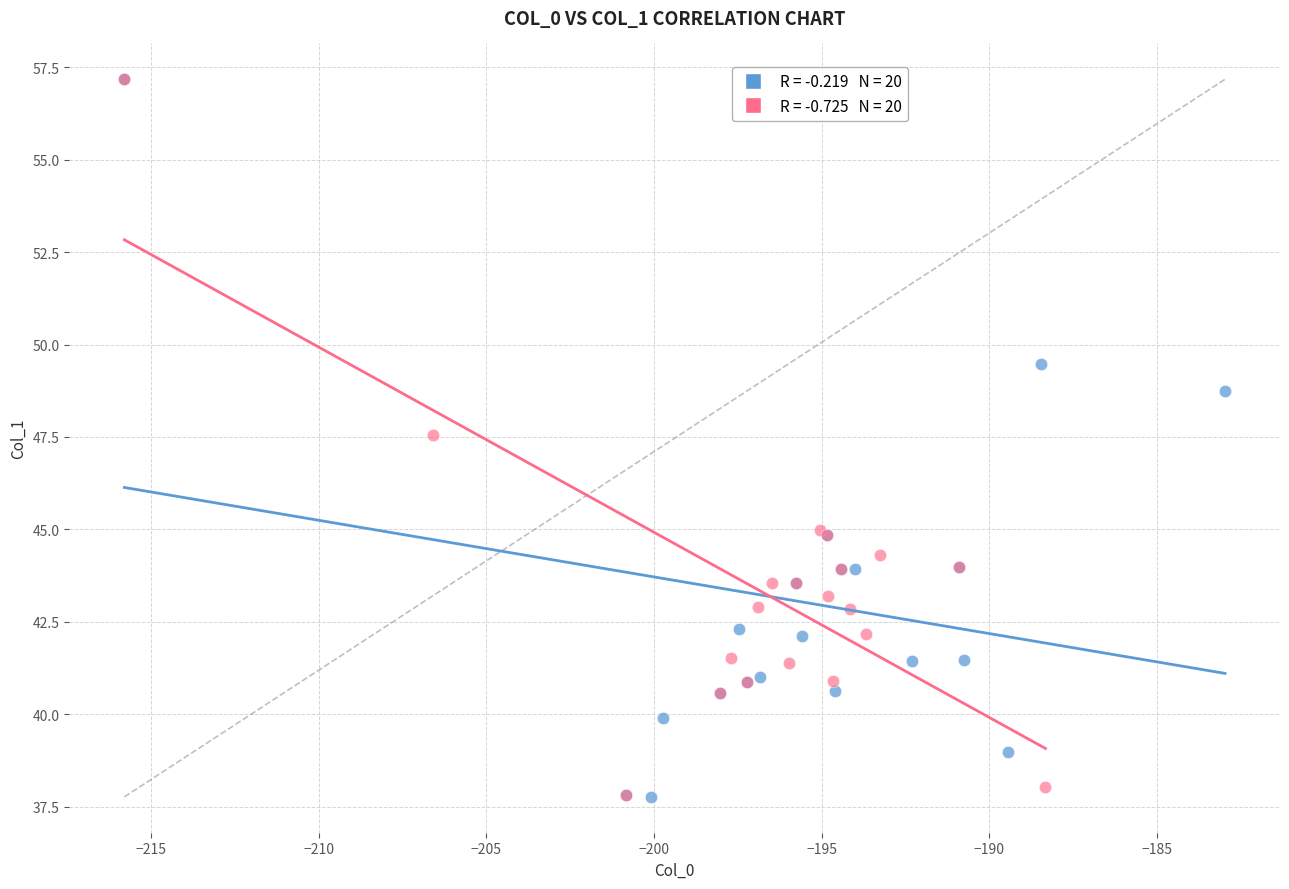

What are all the series names shown in the legend?

Series 1, Series 2